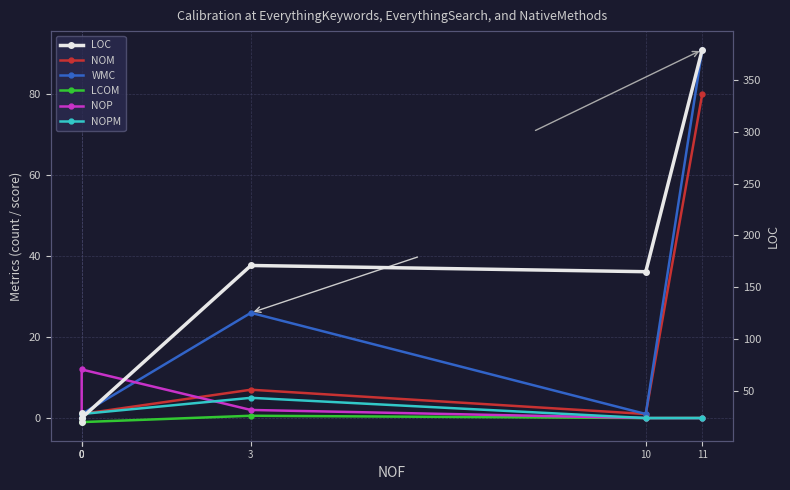

True or false: LOC and NOM cross at least once.

False